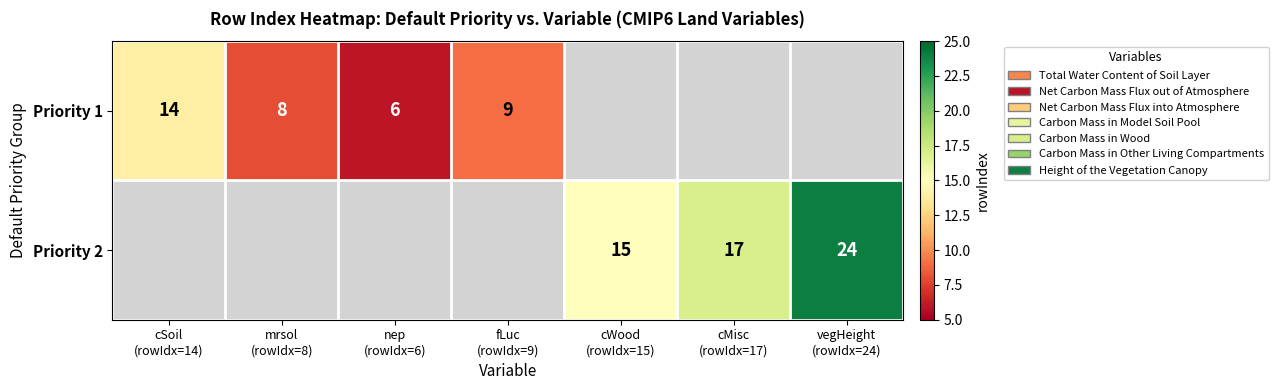

What is the approximate value of Priority 1 at cSoil (rowIdx=14)?

14.0